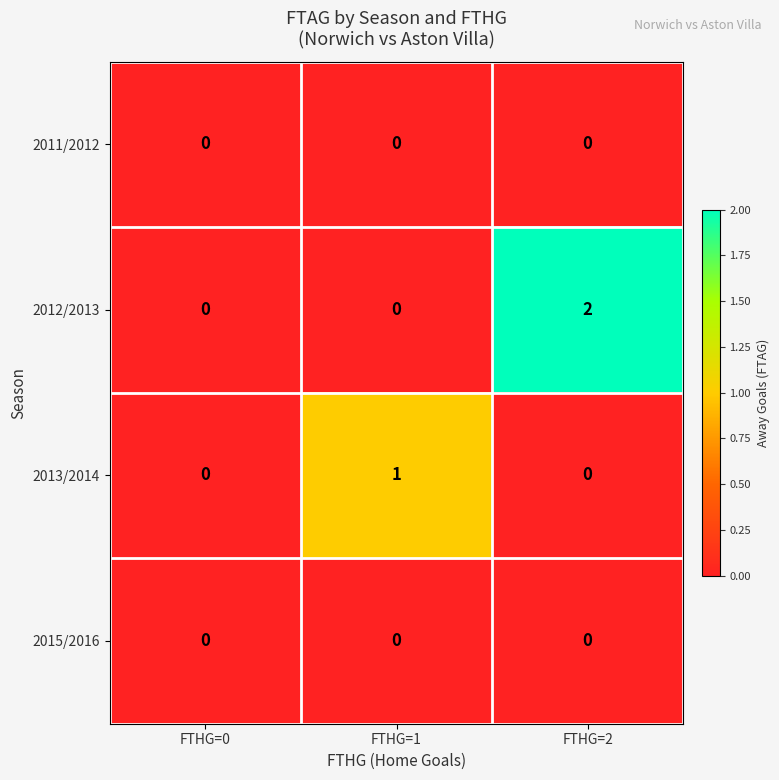

Which series changed the most between FTHG=0 and FTHG=1?

2013/2014